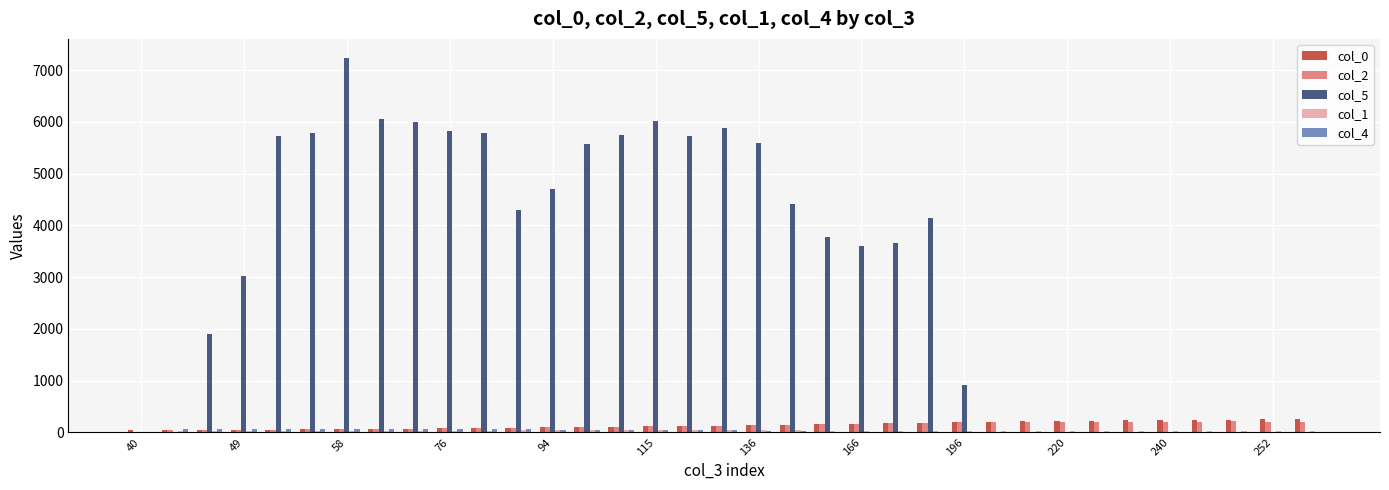

Which series has the largest total across all categories?

col_5